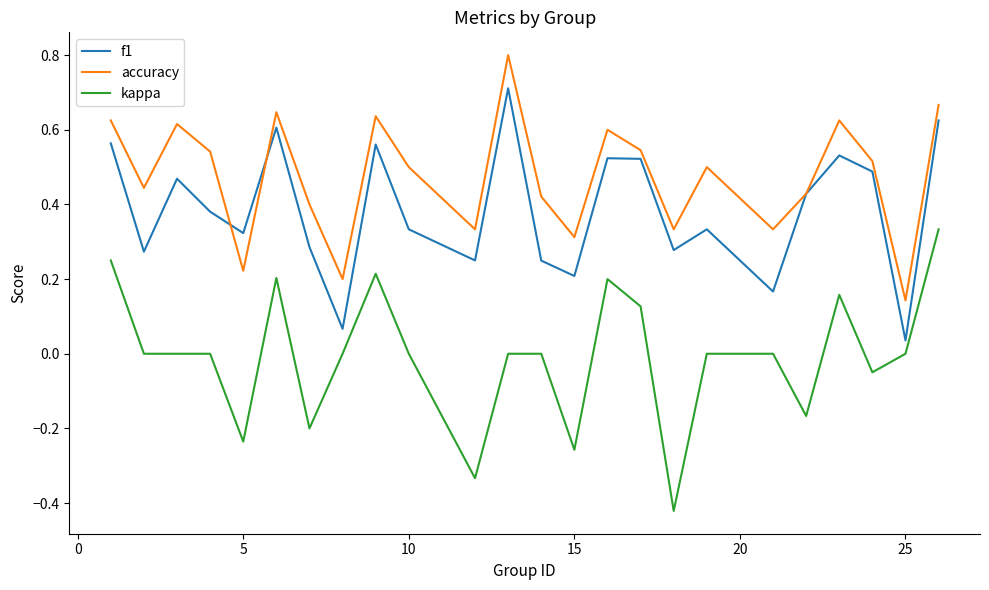

At how many categories does at least one series exceed 0?

24